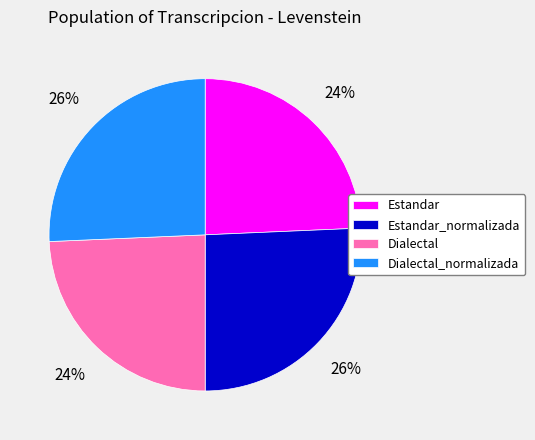

The Dialectal_normalizada slice represents 26% of the pie. True or false?

True